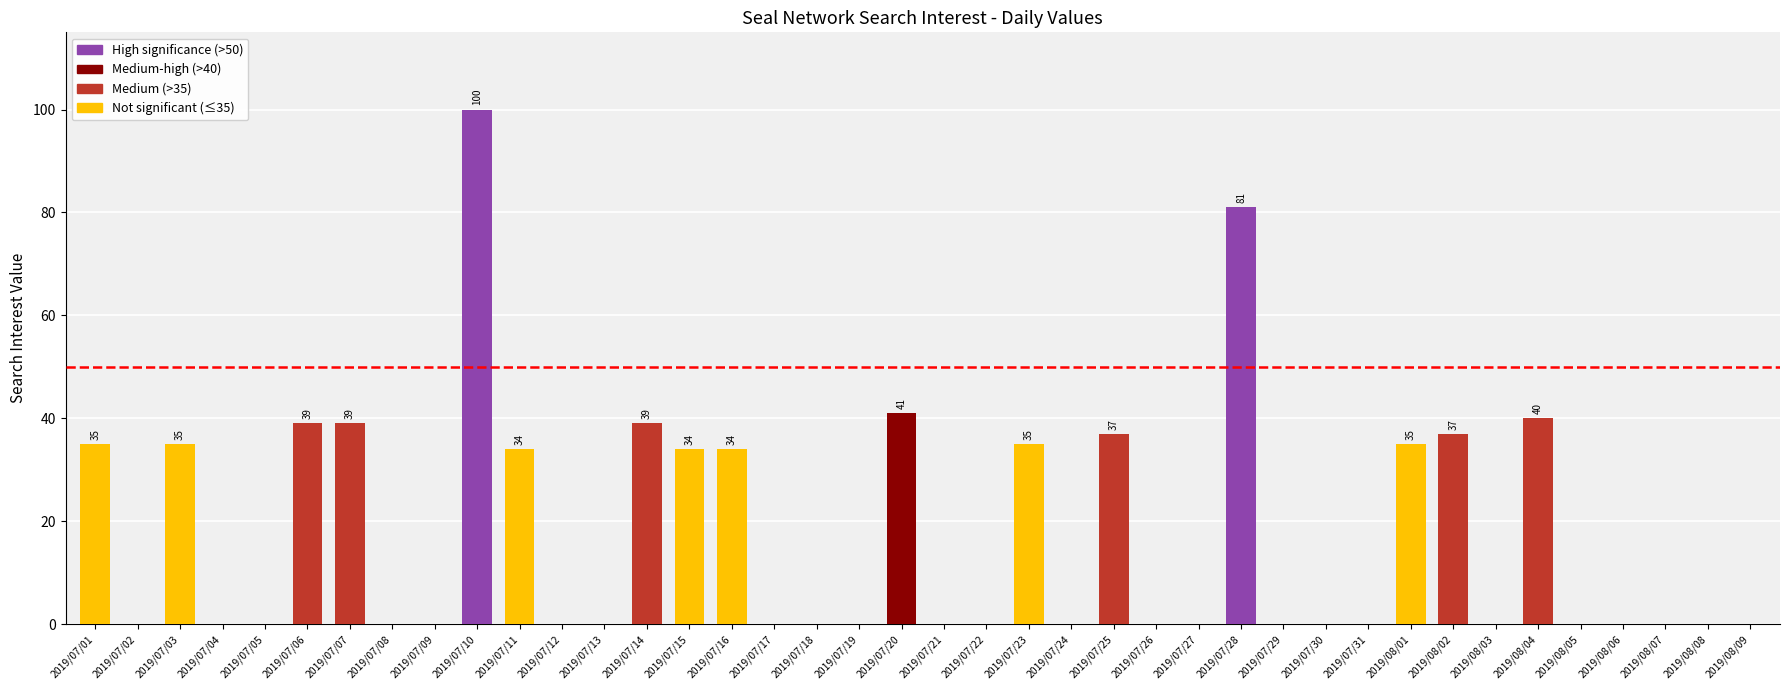

True or false: the data shows 35 at 2019/07/03.

True